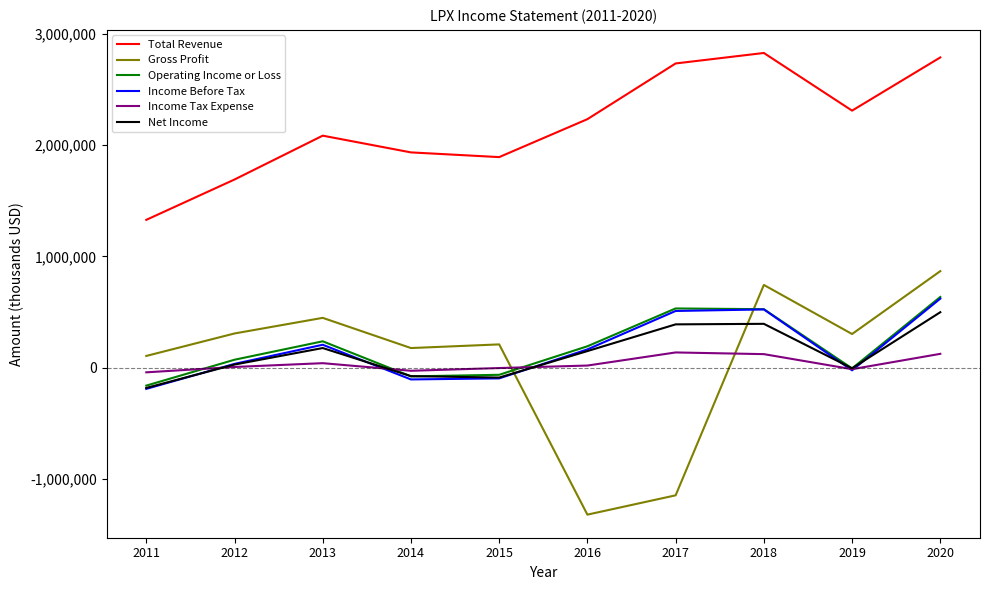

What is the total value across all series at 2020?

5537000